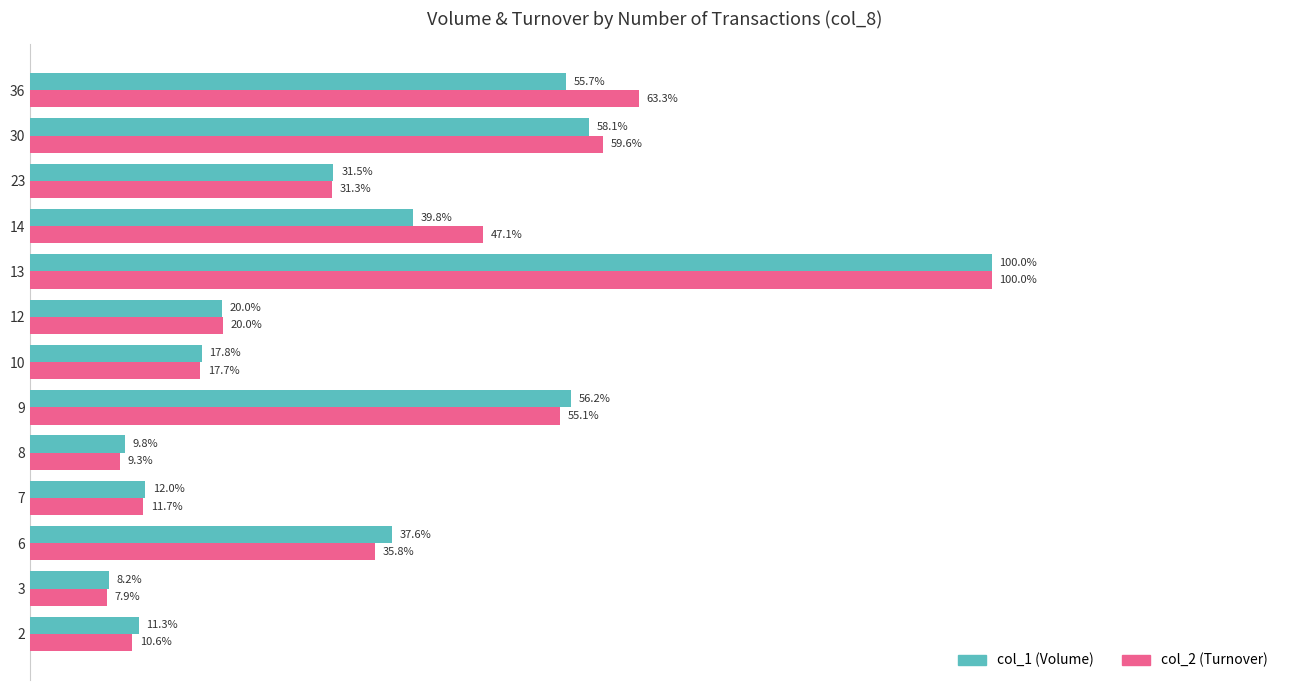

Between 3 and 36, which series saw the biggest shift?

col_2 (Turnover)